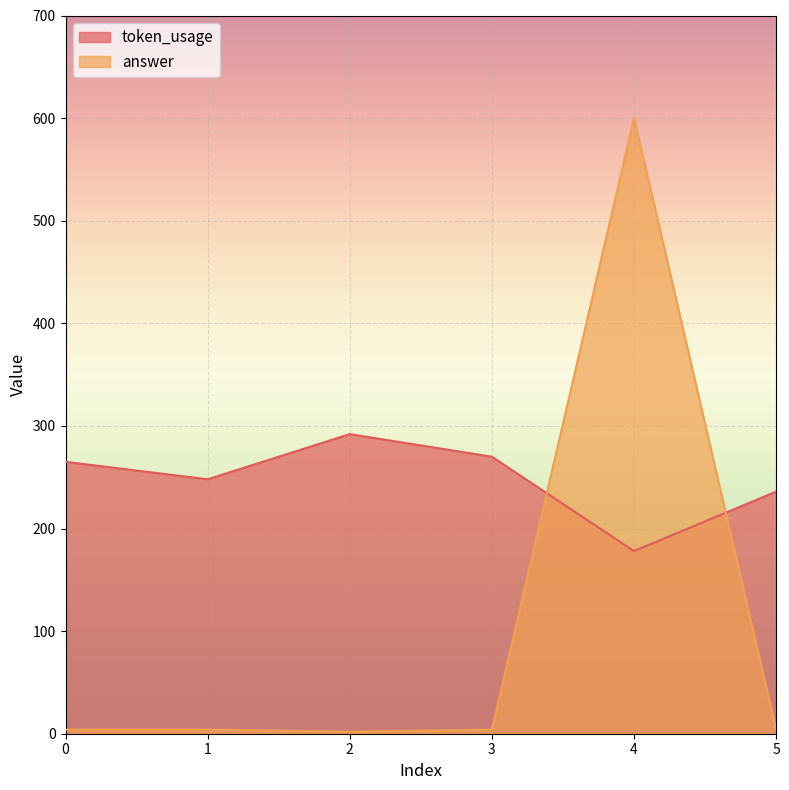

What is the value of the answer point at the 6th from the left?

4